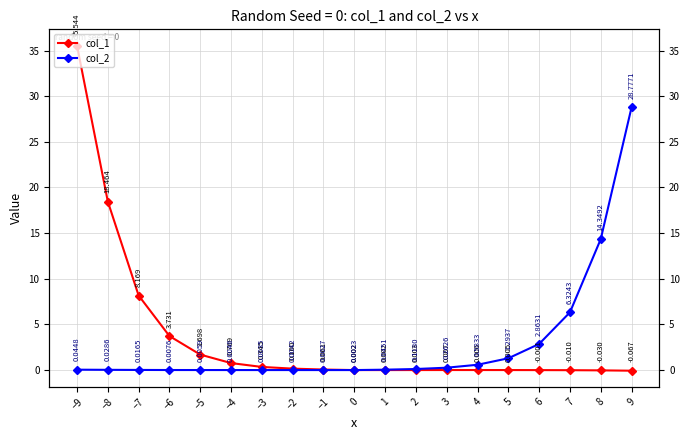

What is the spread (max minus min) of values at −8?

18.4